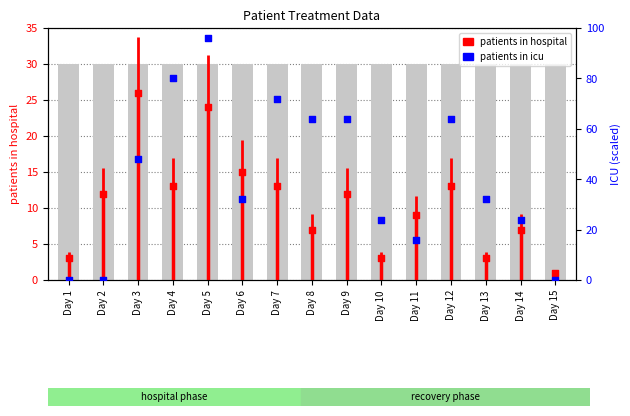

Which series contains the lowest Y value?

patients_in_icu